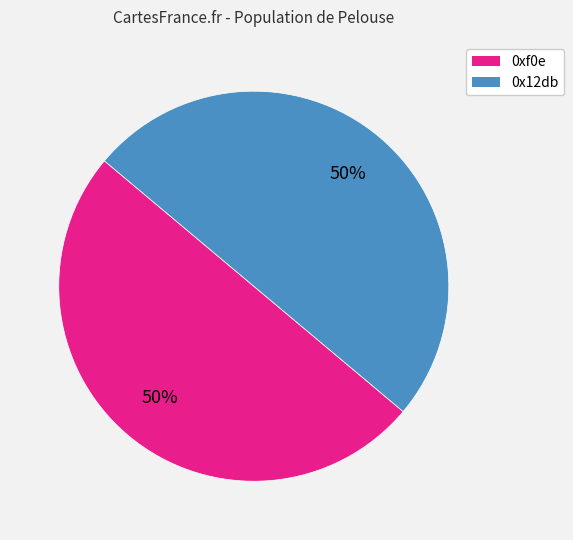

To the nearest percent, what is the average slice percentage?

50%